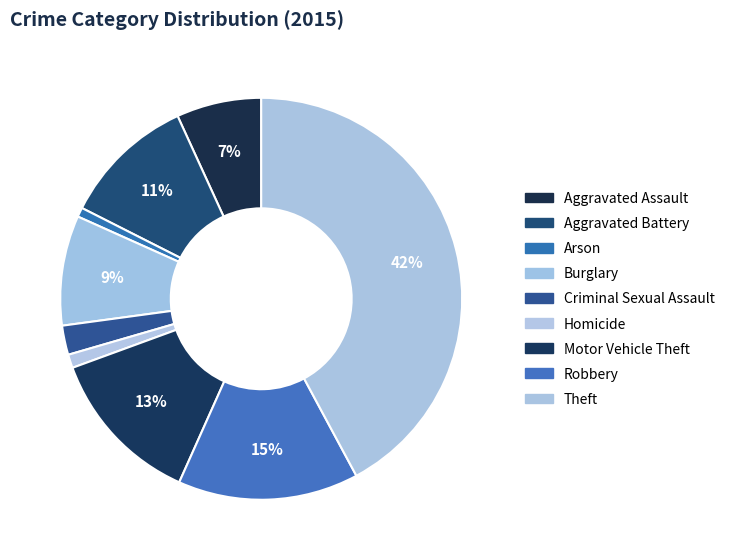

Do Burglary and Criminal Sexual Assault together represent more than half of the pie?

No